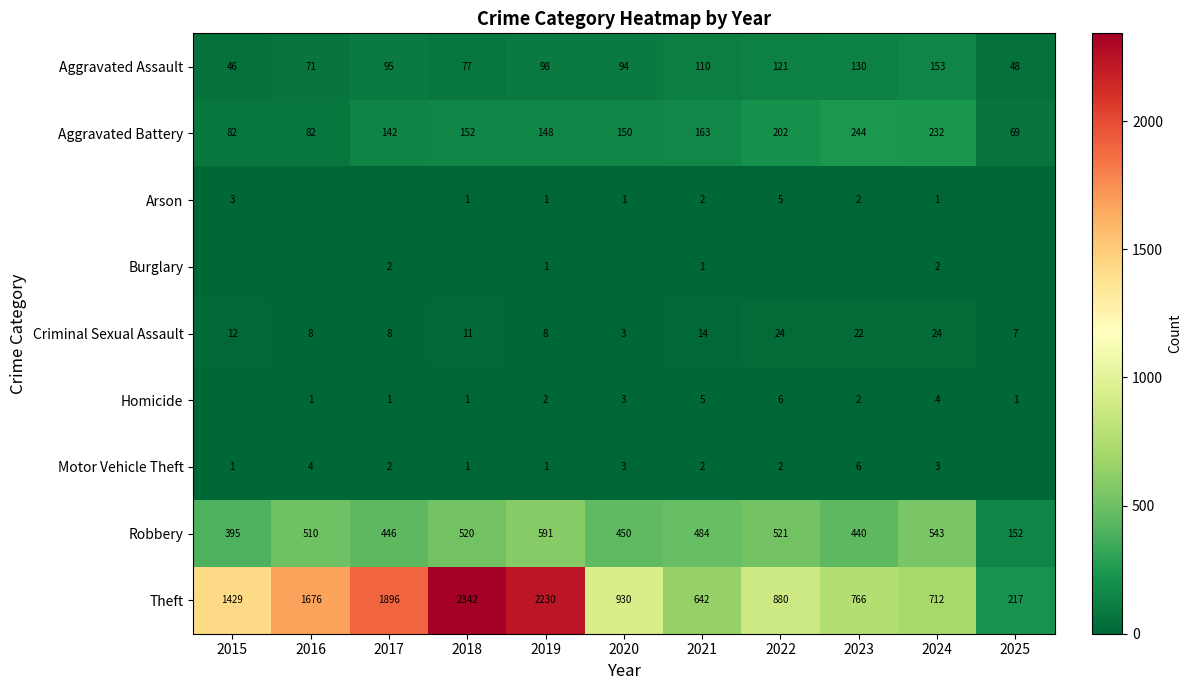

What is the sum of all Robbery values?

5052